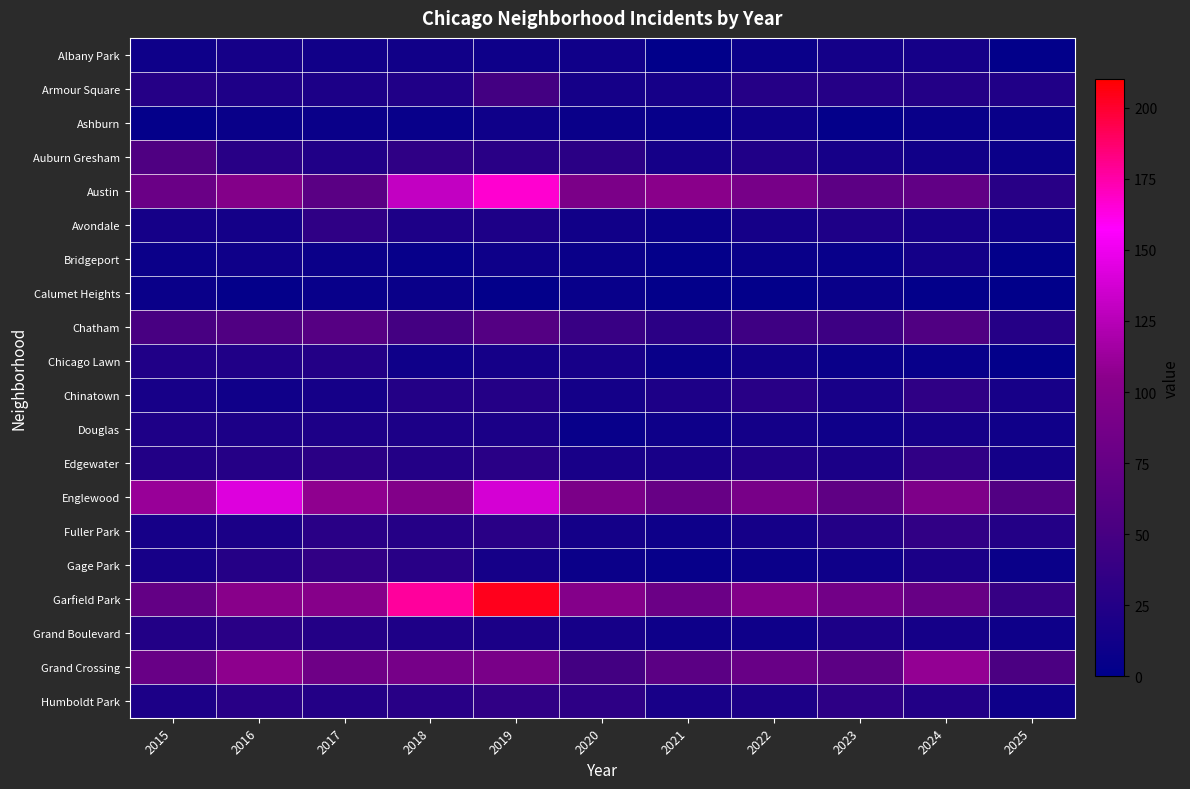

Reading left to right, extract all data points from this chart.

Albany Park: 2015=10	2016=15	2017=13	2018=13	2019=10	2020=12	2021=1	2022=8	2023=14	2024=15	2025=2
Armour Square: 2015=27	2016=22	2017=20	2018=23	2019=47	2020=15	2021=16	2022=27	2023=27	2024=25	2025=23
Ashburn: 2015=4	2016=7	2017=8	2018=6	2019=11	2020=8	2021=5	2022=11	2023=4	2024=7	2025=7
Auburn Gresham: 2015=56	2016=28	2017=23	2018=33	2019=29	2020=30	2021=15	2022=23	2023=16	2024=13	2025=9
Austin: 2015=78	2016=99	2017=65	2018=130	2019=167	2020=92	2021=104	2022=89	2023=67	2024=71	2025=28
Avondale: 2015=15	2016=14	2017=33	2018=21	2019=21	2020=13	2021=8	2022=15	2023=22	2024=17	2025=10
Bridgeport: 2015=9	2016=11	2017=9	2018=5	2019=10	2020=8	2021=4	2022=7	2023=6	2024=14	2025=3
Calumet Heights: 2015=8	2016=4	2017=6	2018=8	2019=3	2020=6	2021=3	2022=3	2023=7	2024=3	2025=1
Chatham: 2015=51	2016=57	2017=62	2018=48	2019=60	2020=40	2021=31	2022=44	2023=43	2024=57	2025=27
Chicago Lawn: 2015=23	2016=23	2017=25	2018=11	2019=15	2020=17	2021=7	2022=13	2023=8	2024=6	2025=3
Chinatown: 2015=17	2016=12	2017=15	2018=25	2019=26	2020=14	2021=21	2022=28	2023=18	2024=33	2025=17
Douglas: 2015=22	2016=20	2017=21	2018=20	2019=19	2020=6	2021=10	2022=14	2023=11	2024=16	2025=12
Edgewater: 2015=24	2016=27	2017=30	2018=25	2019=29	2020=18	2021=18	2022=23	2023=19	2024=34	2025=14
Englewood: 2015=111	2016=142	2017=107	2018=98	2019=138	2020=92	2021=76	2022=90	2023=69	2024=95	2025=59
Fuller Park: 2015=16	2016=19	2017=29	2018=27	2019=29	2020=14	2021=10	2022=15	2023=25	2024=35	2025=25
Gage Park: 2015=17	2016=27	2017=35	2018=28	2019=15	2020=9	2021=5	2022=9	2023=11	2024=19	2025=8
Garfield Park: 2015=73	2016=103	2017=101	2018=178	2019=204	2020=100	2021=79	2022=98	2023=85	2024=76	2025=38
Grand Boulevard: 2015=24	2016=29	2017=25	2018=22	2019=19	2020=16	2021=10	2022=11	2023=20	2024=15	2025=10
Grand Crossing: 2015=77	2016=106	2017=82	2018=88	2019=91	2020=47	2021=66	2022=77	2023=67	2024=109	2025=53
Humboldt Park: 2015=20	2016=28	2017=25	2018=28	2019=34	2020=32	2021=18	2022=20	2023=32	2024=24	2025=10